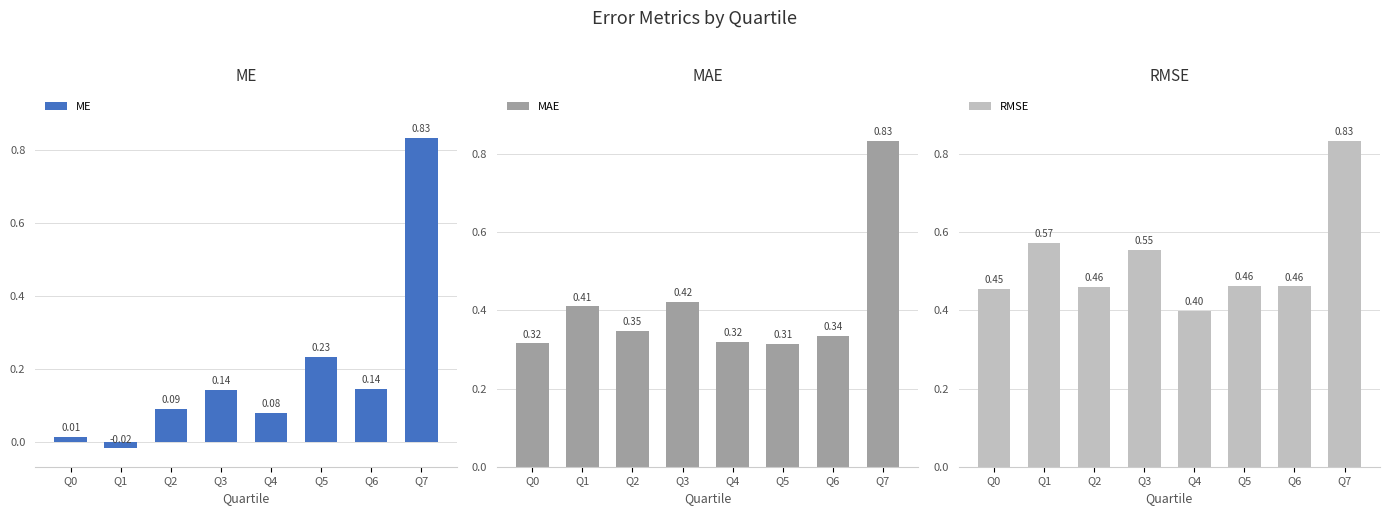

Rank the series by their maximum value, from highest to lowest.

ME, MAE, RMSE